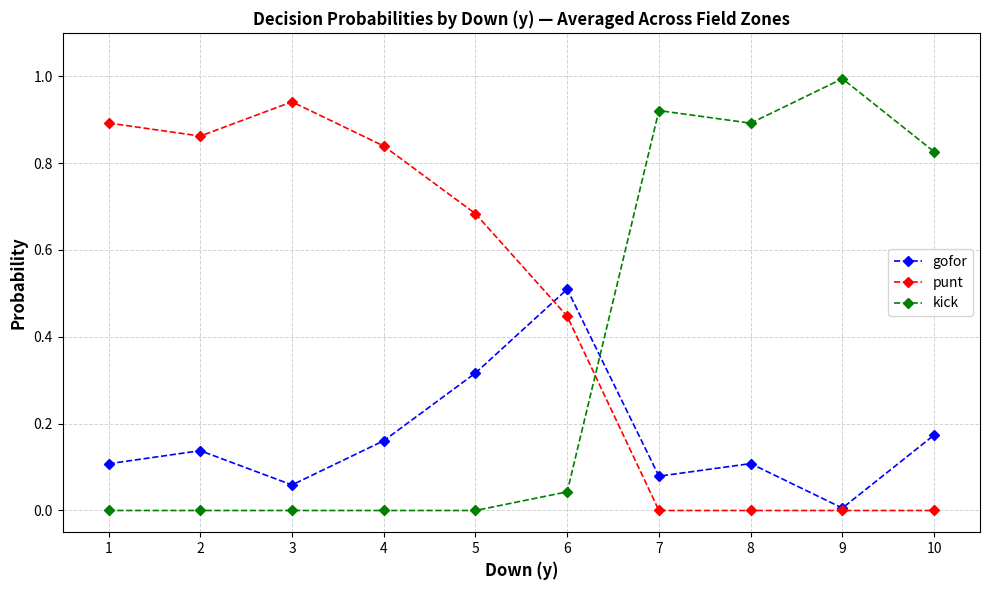

Which series has the largest total across all categories?

punt